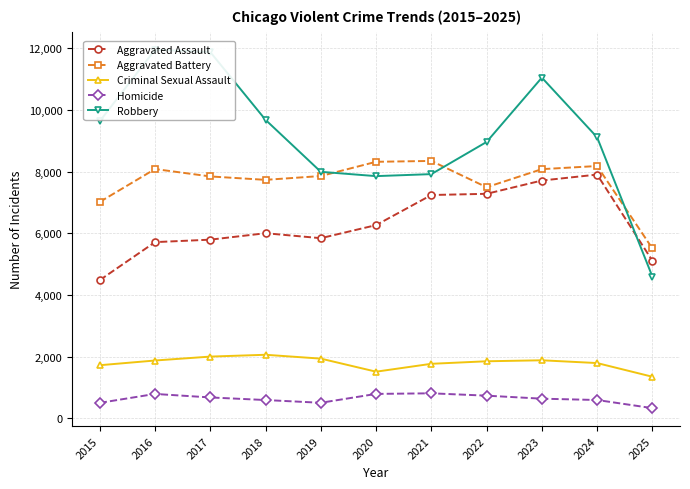

Is the value of Homicide at 2023 greater than the value of Criminal Sexual Assault at 2024?

No